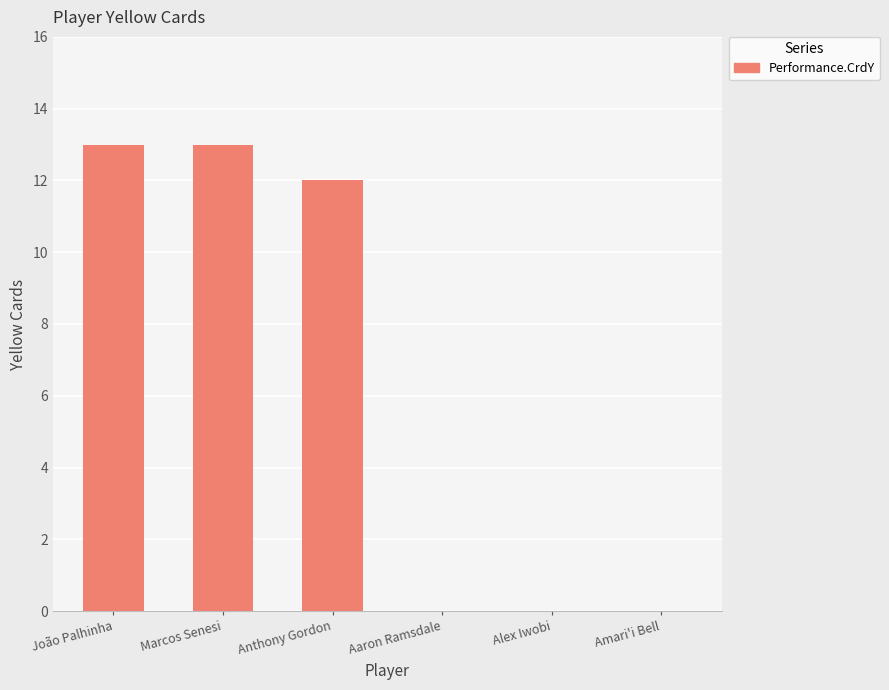

What value does the data have at Anthony Gordon?

12